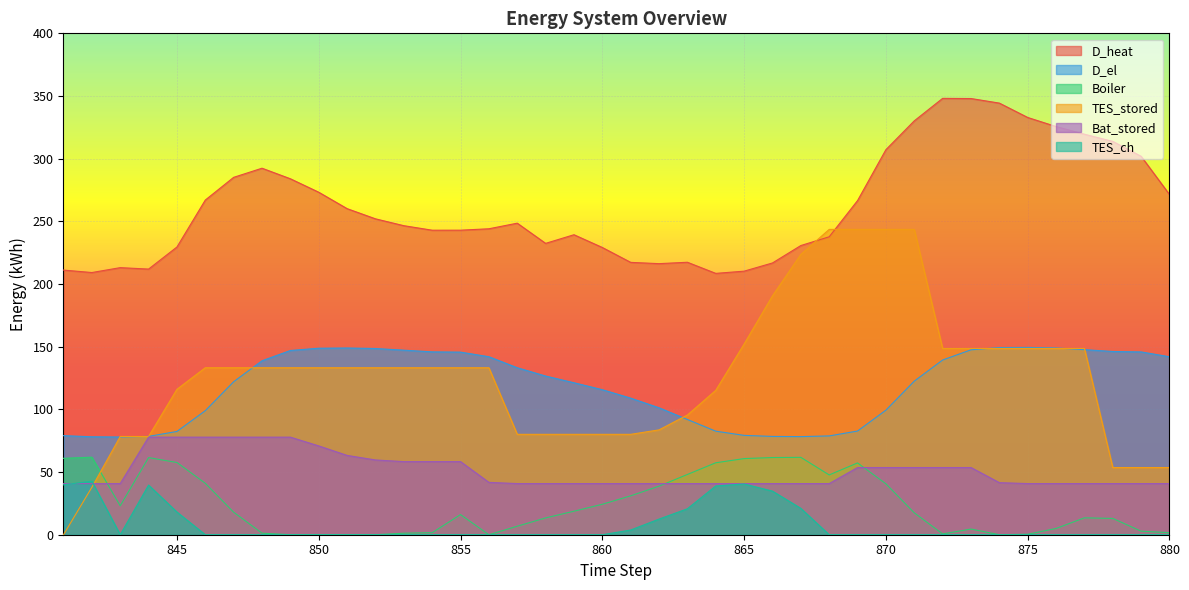

How many lines are shown in the chart?

6